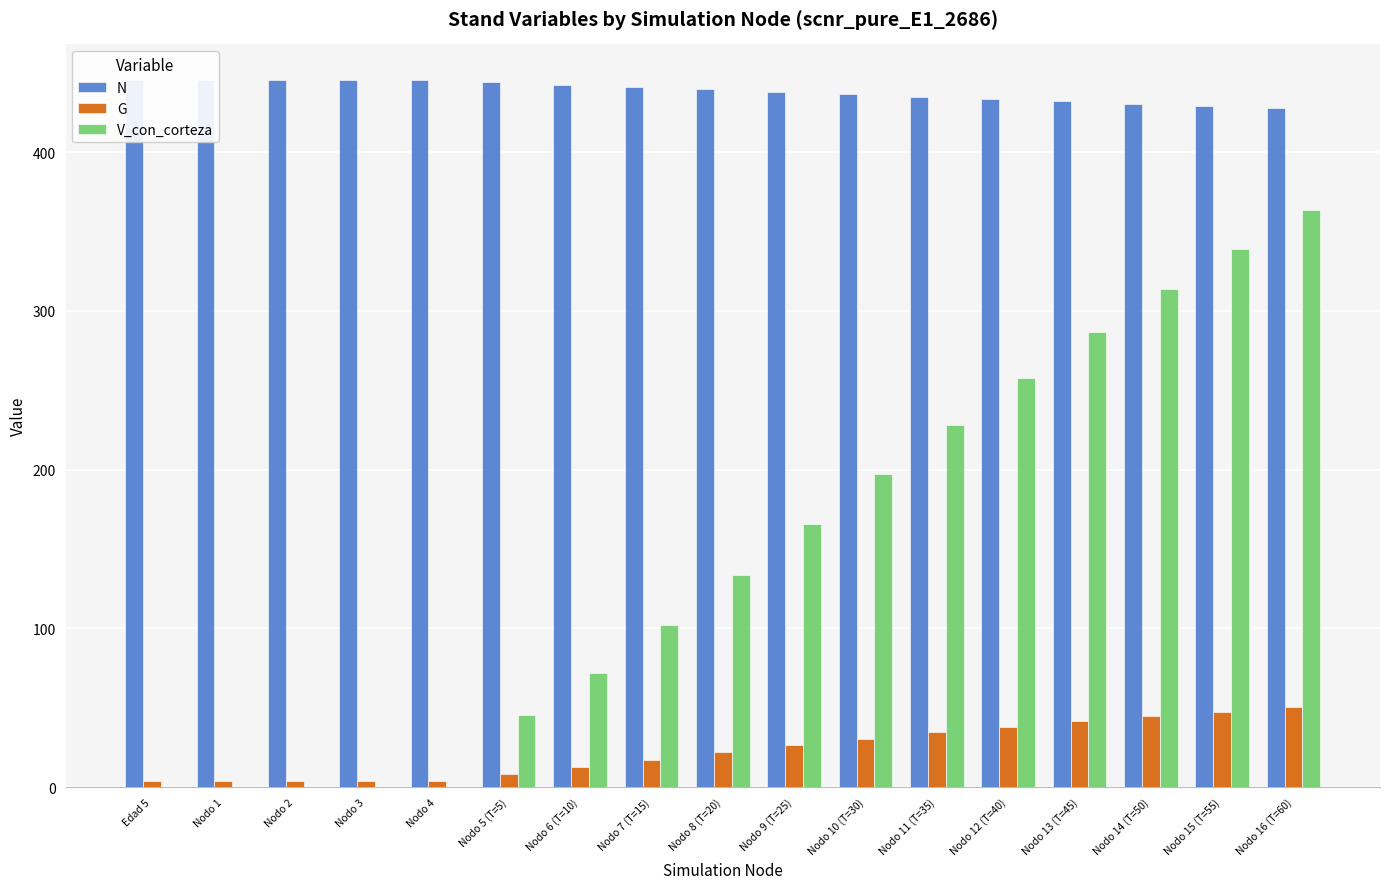

How many groups of bars are there?

17